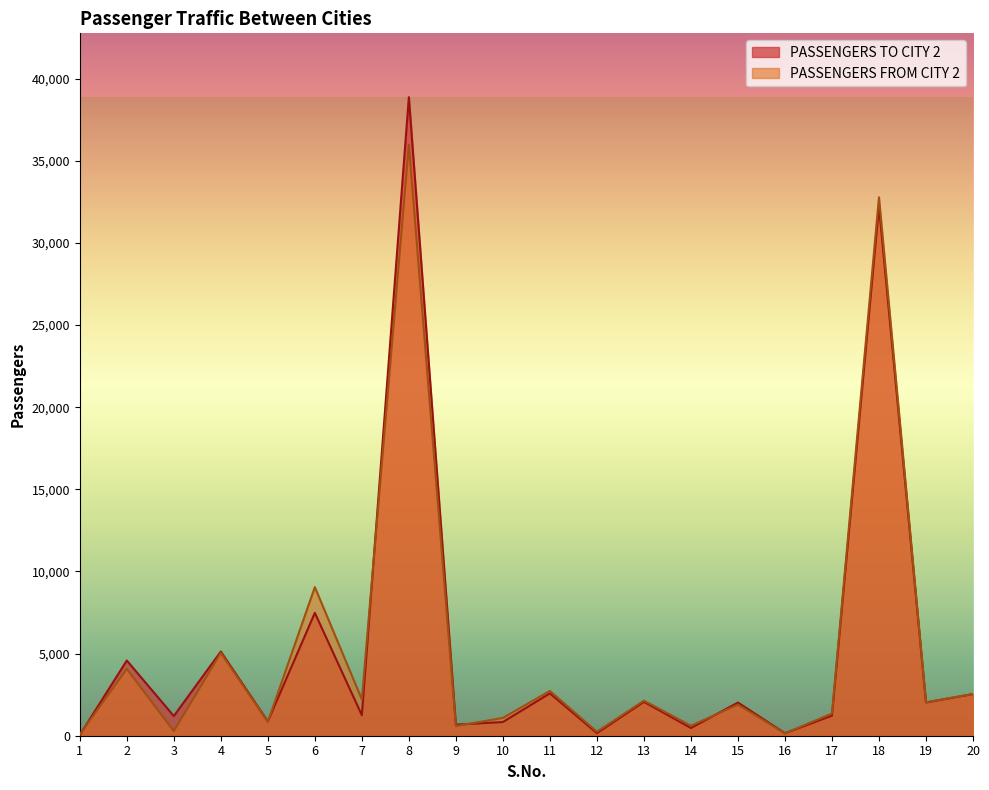

How many data points in PASSENGERS TO CITY 2 are less than 2020?

10